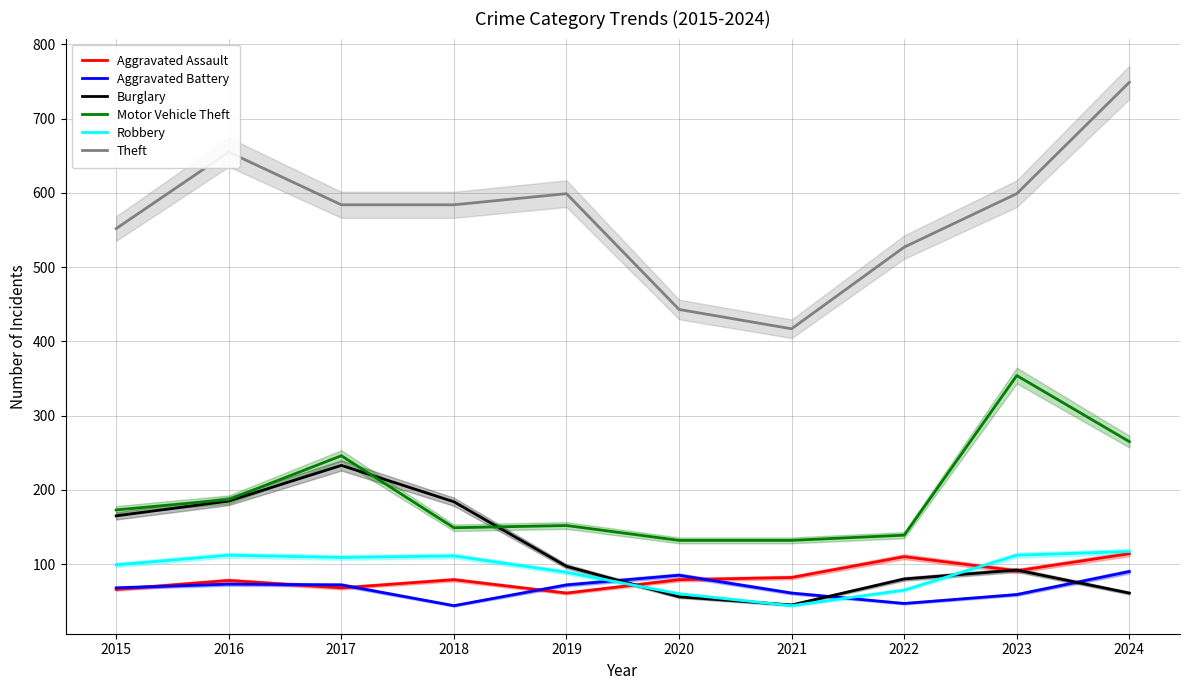

What is the value of the Theft point at the 6th from the left?

443